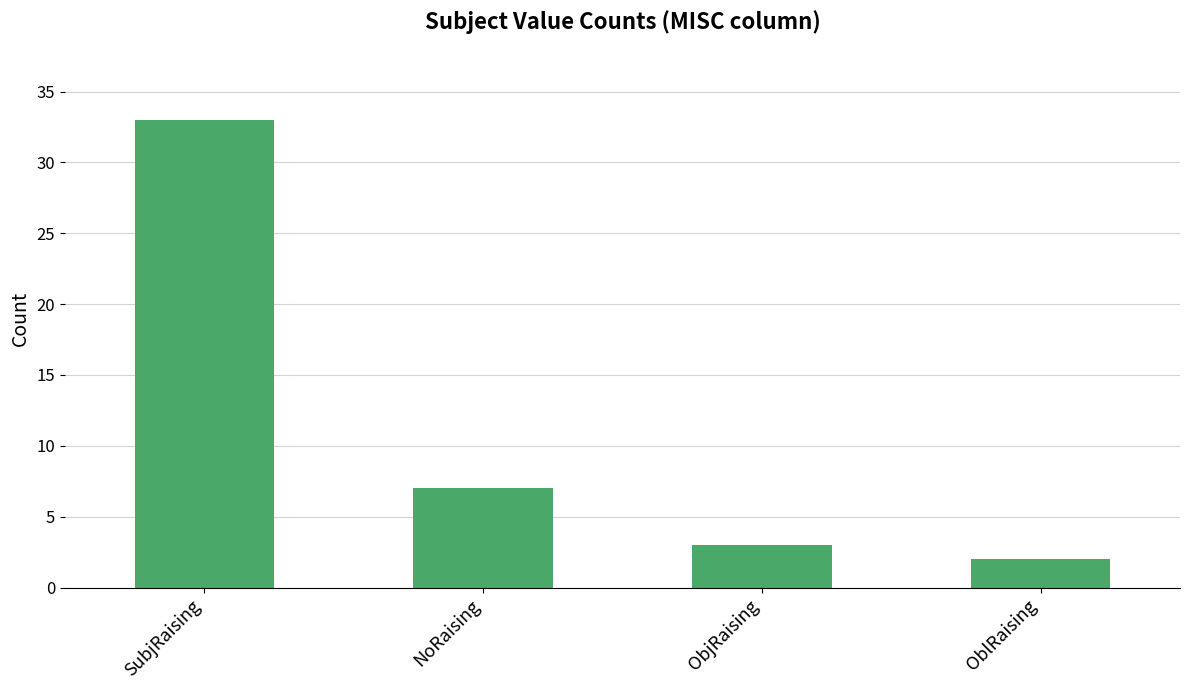

What is the ratio of the value at NoRaising to the value at ObjRaising?

2.3